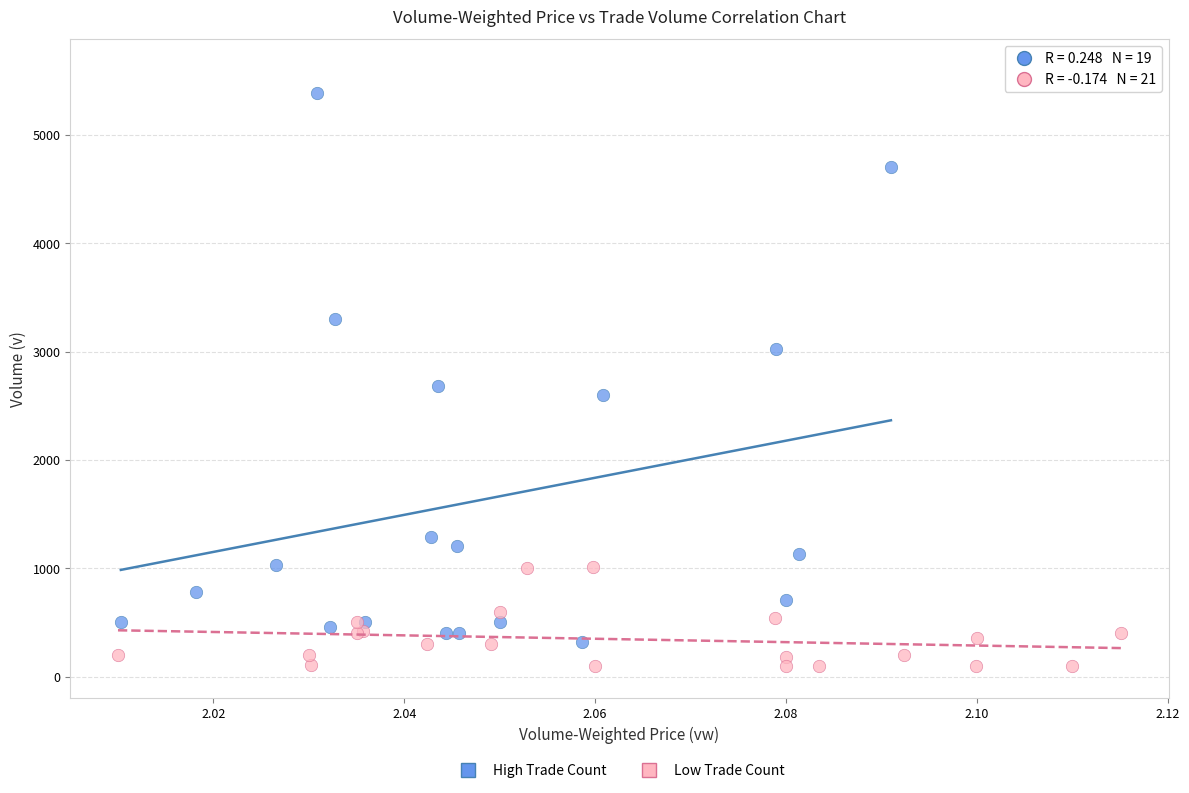

What are all the series names shown in the legend?

High Trade Count, Low Trade Count